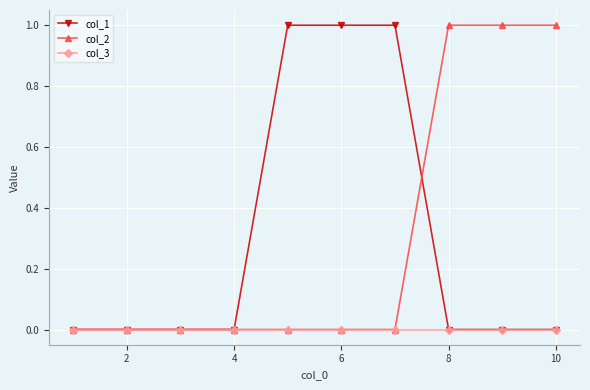

What is the value of the col_2 point at the 9th from the left?

1